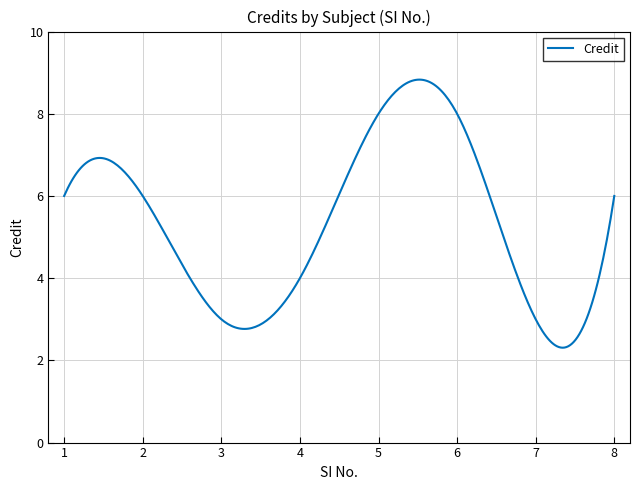

What is the difference between the maximum and minimum values?

6.5